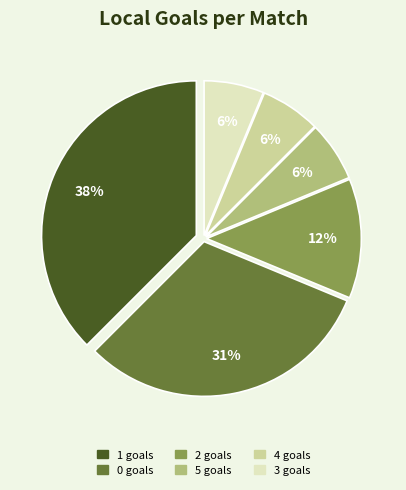

To the nearest percent, what is the average slice percentage?

17%